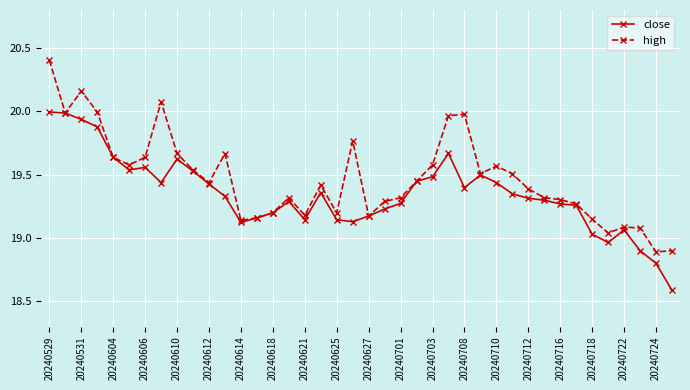

What is the minimum value for close?

18.6